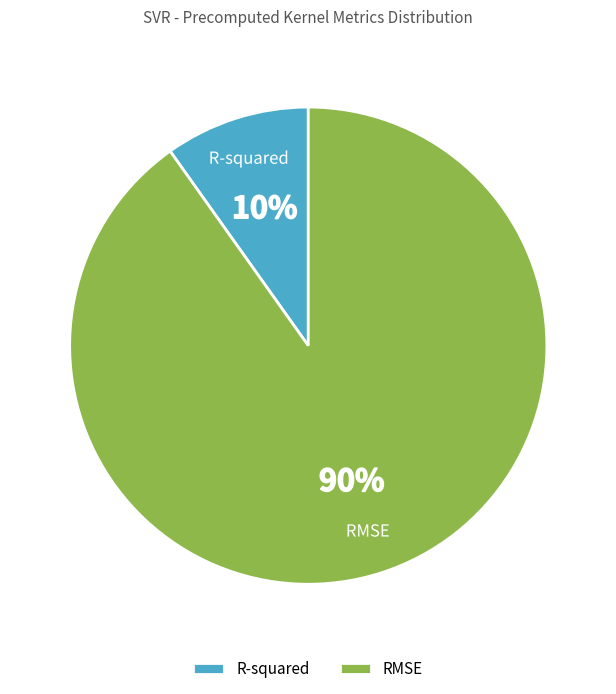

Which slice is the smallest?

R-squared